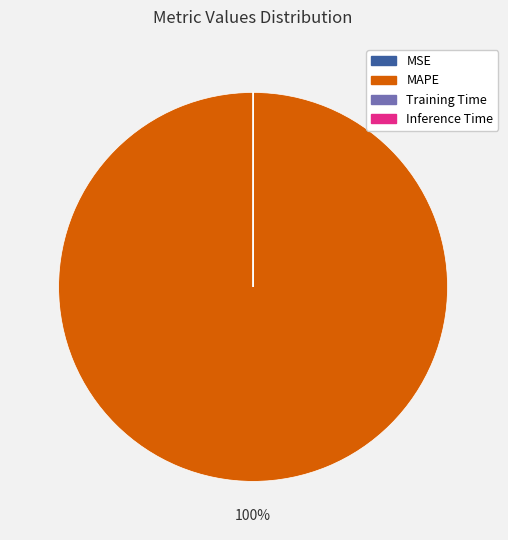

What percentage is the MAPE slice, to the nearest percent?

100%